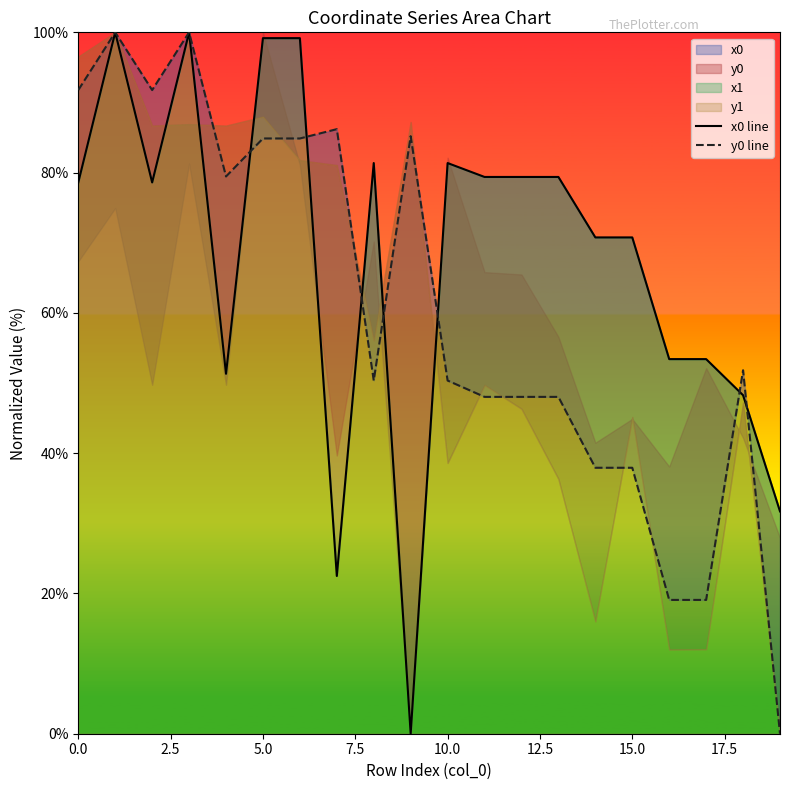

What is the total value across all series at 5.0?

170.4